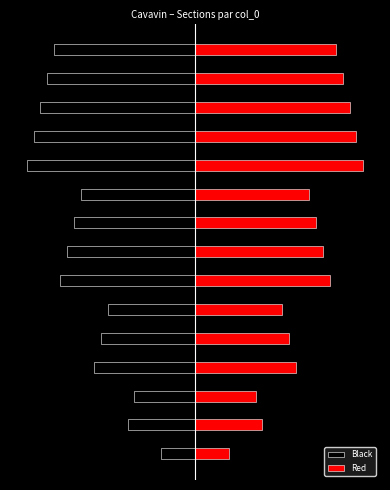

What is the value of the Black bar at the 14th from the left?

-4.4